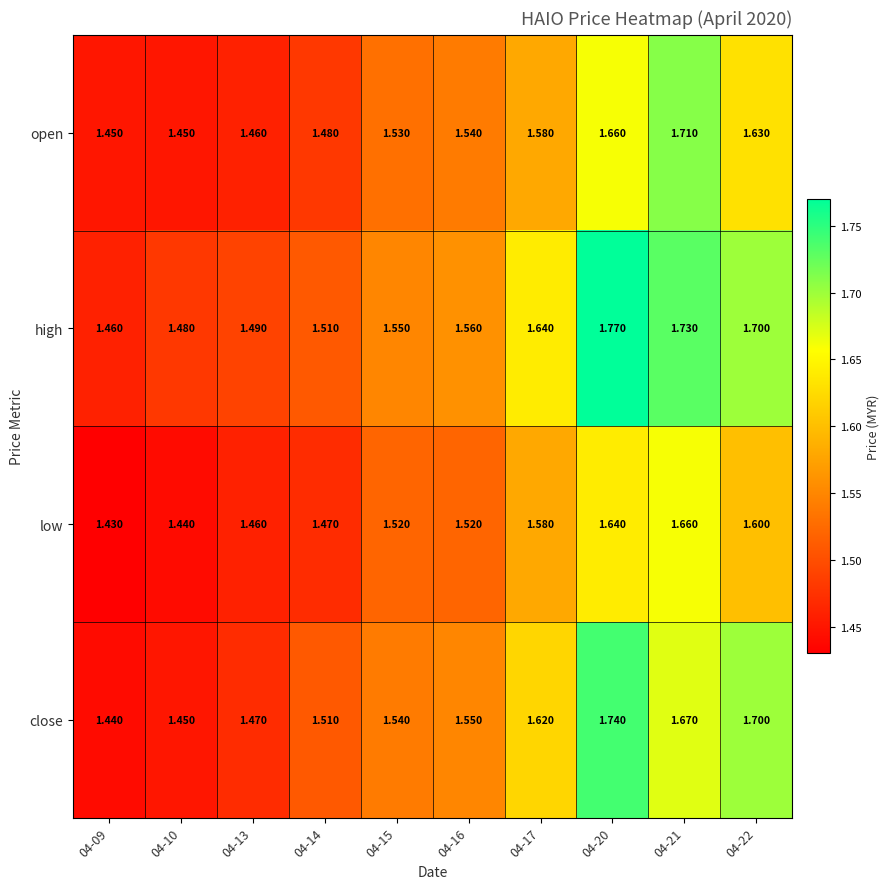

At which category does the chart reach its peak across all series?

04-20